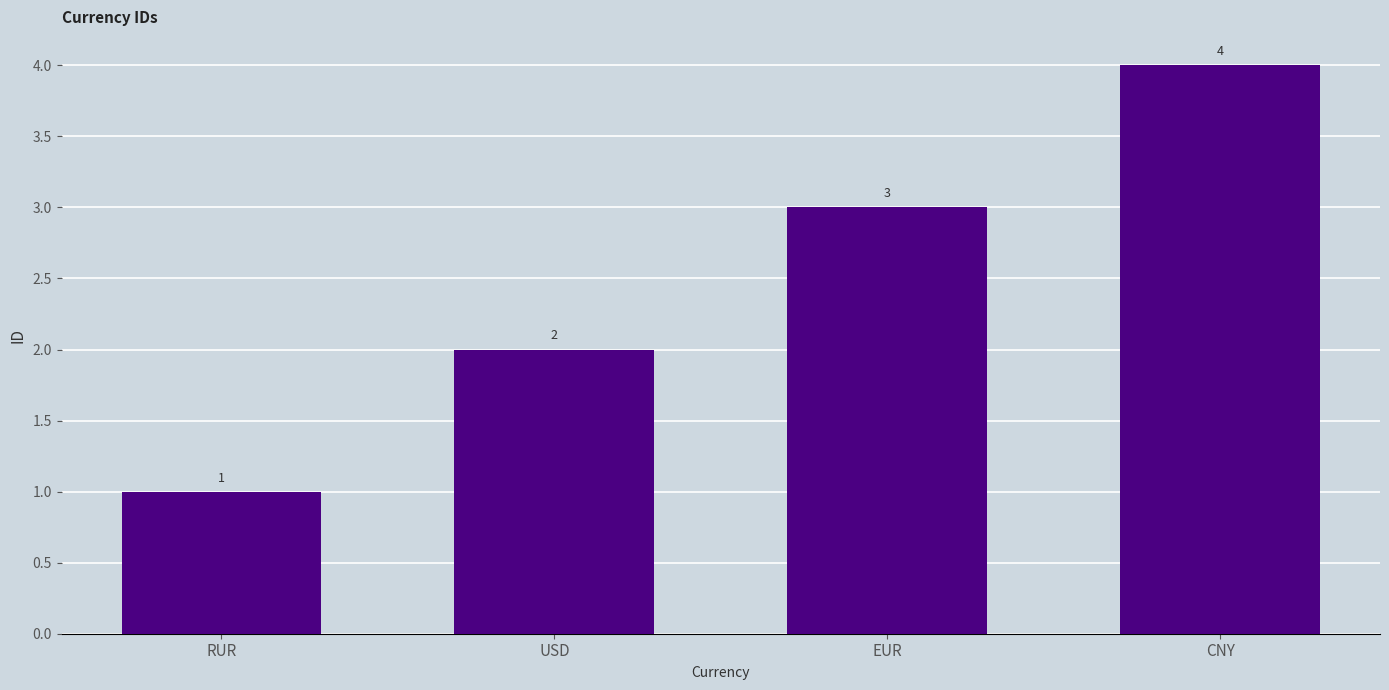

How many data points are less than 3?

2